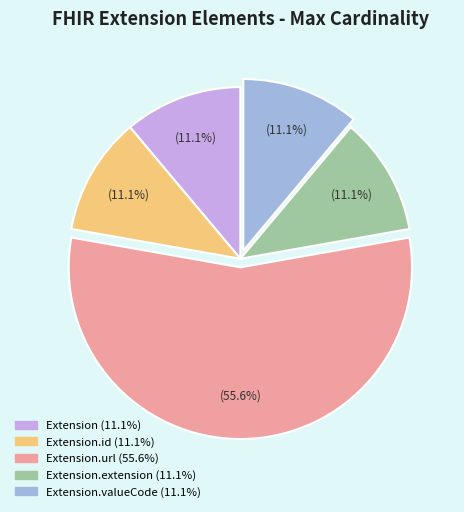

Does any single category account for the majority?

Yes